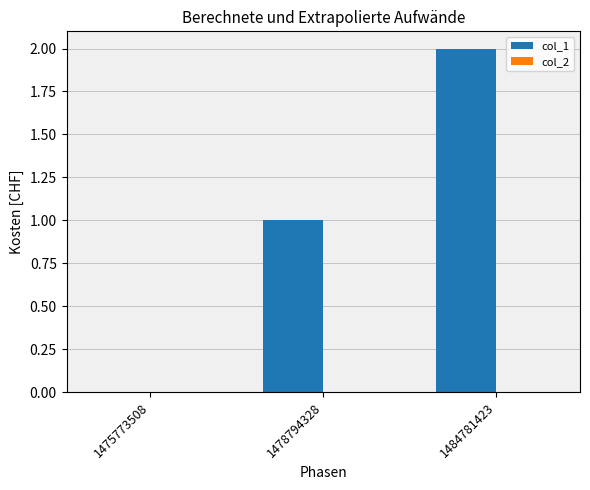

What is the sum of all values?

3